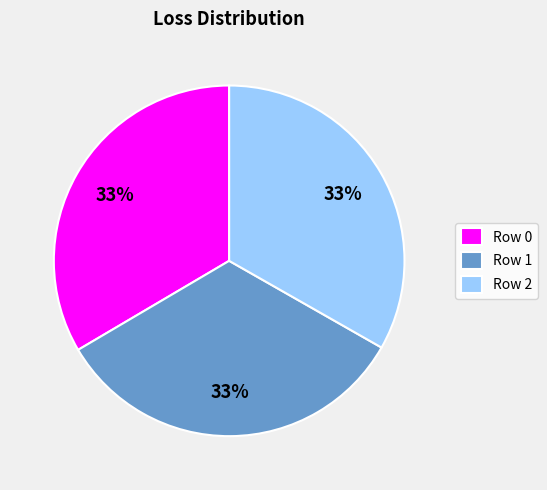

What percentage is the Row 1 slice, to the nearest percent?

33%